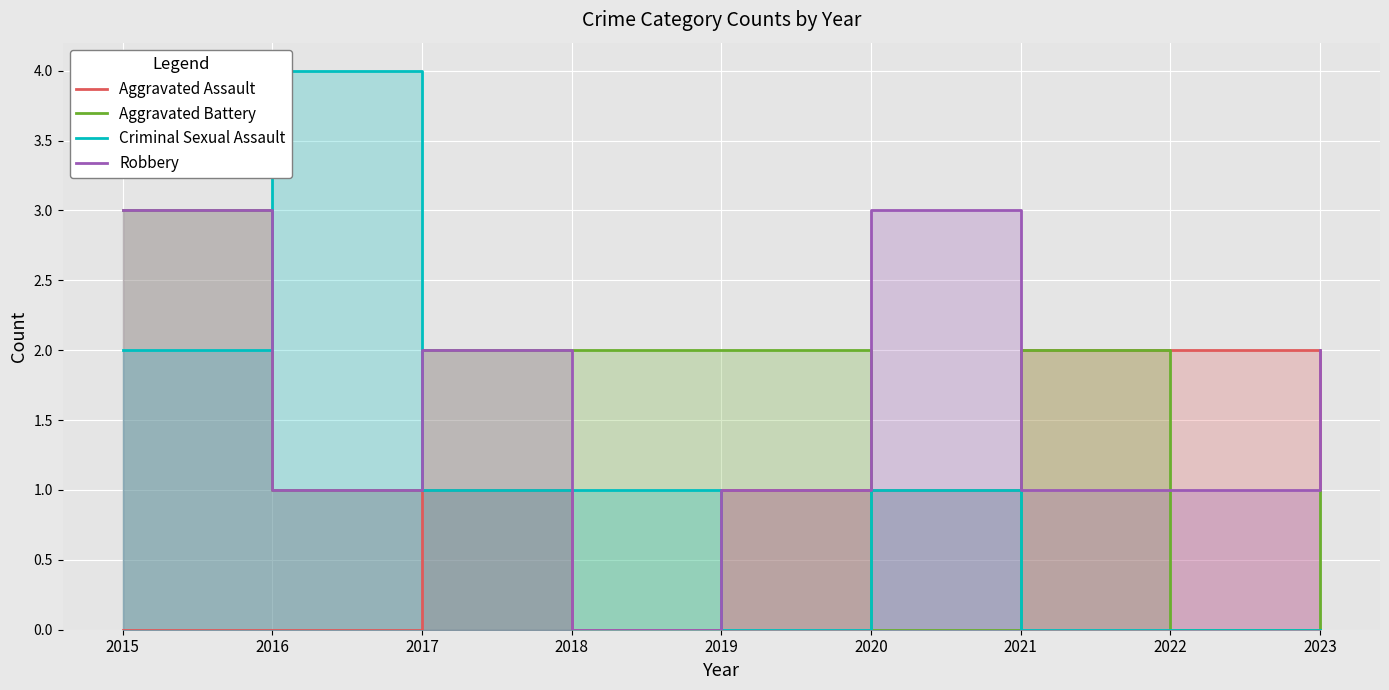

True or false: Aggravated Battery and Criminal Sexual Assault intersect in this chart.

True